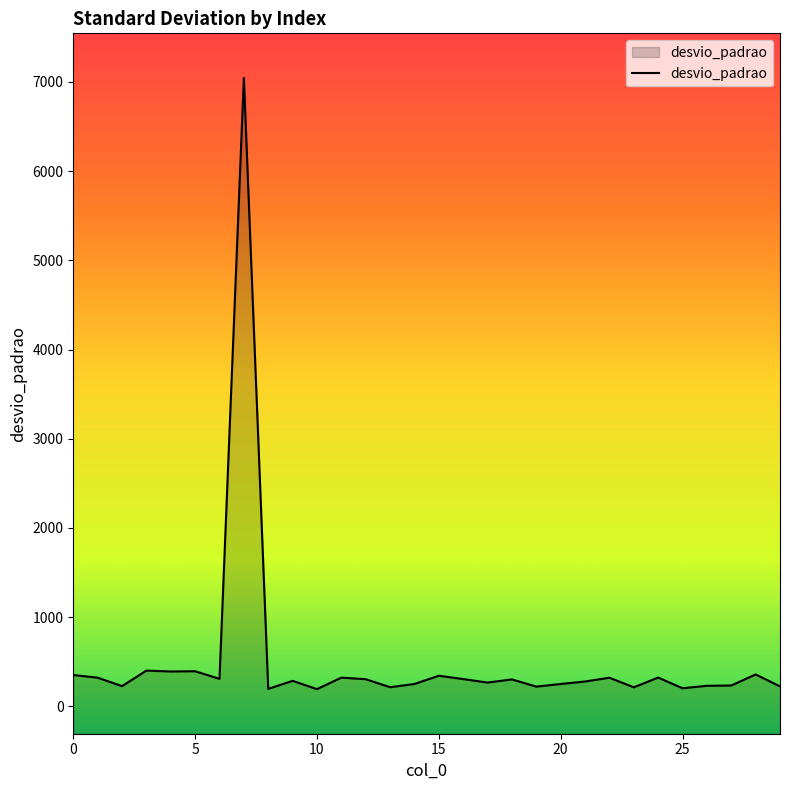

List the labels in order of value, largest first.

7, 3, 5, 4, 28, 0, 15, 24, 11, 1, 22, 6, 16, 12, 18, 9, 21, 17, 14, 20, 27, 26, 2, 29, 19, 13, 23, 25, 8, 10